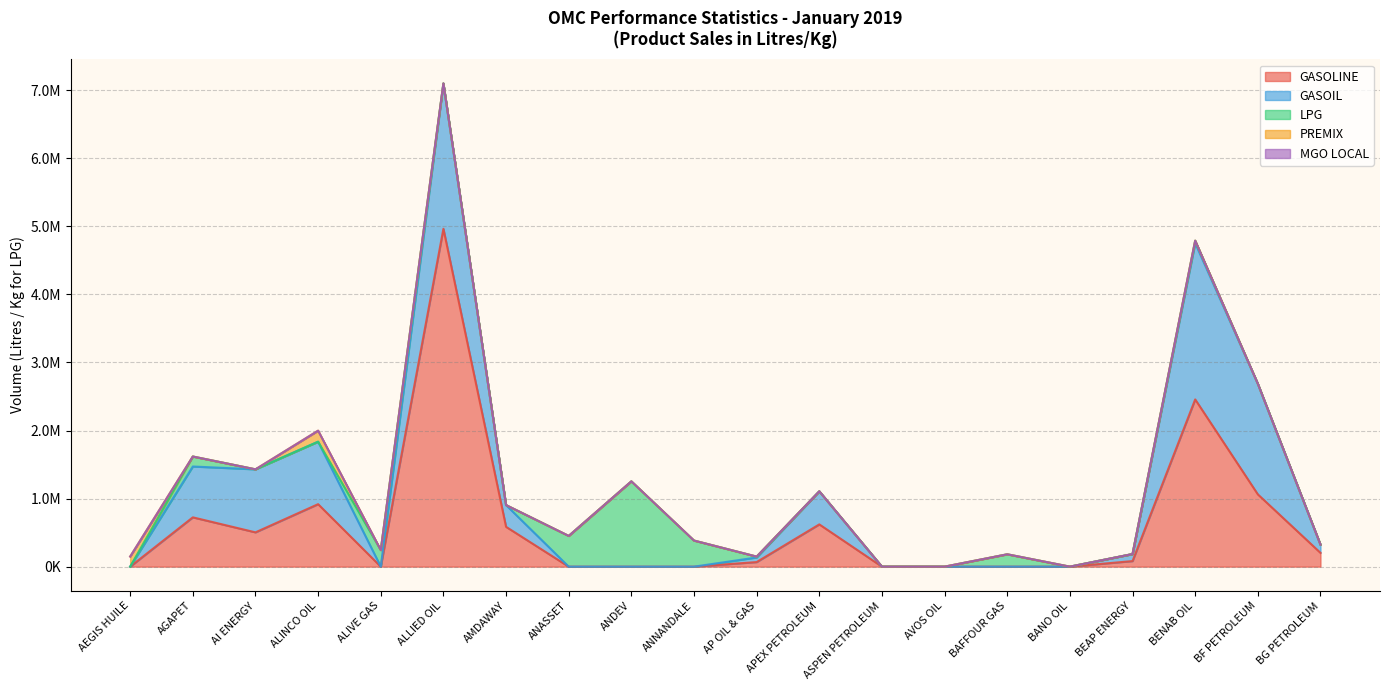

At which category is the sum across all series the highest?

ALLIED OIL